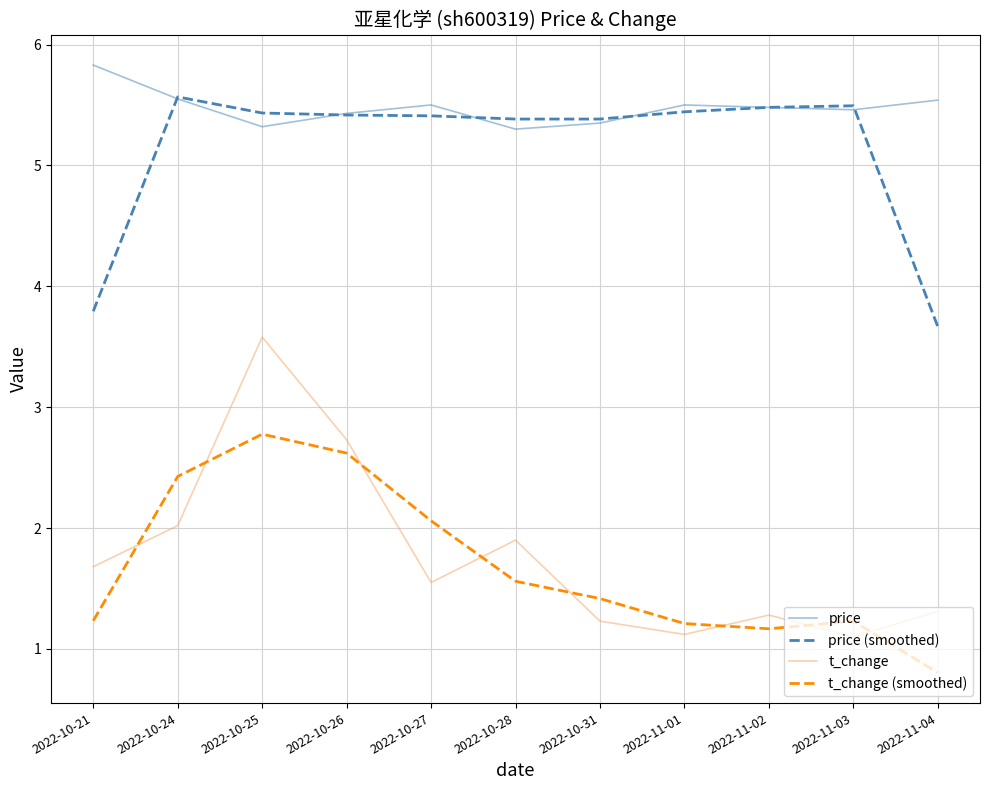

Which series has the largest total across all categories?

price